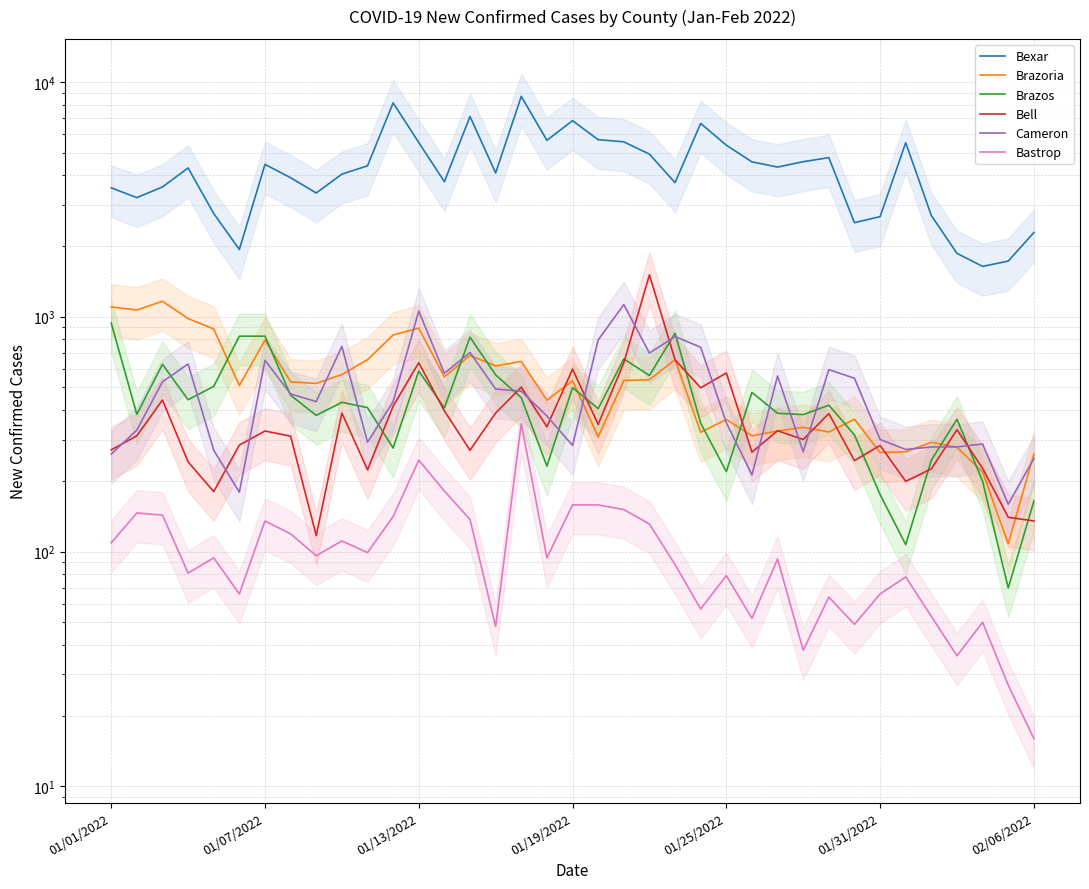

Between 8 and 10, which is larger?

10